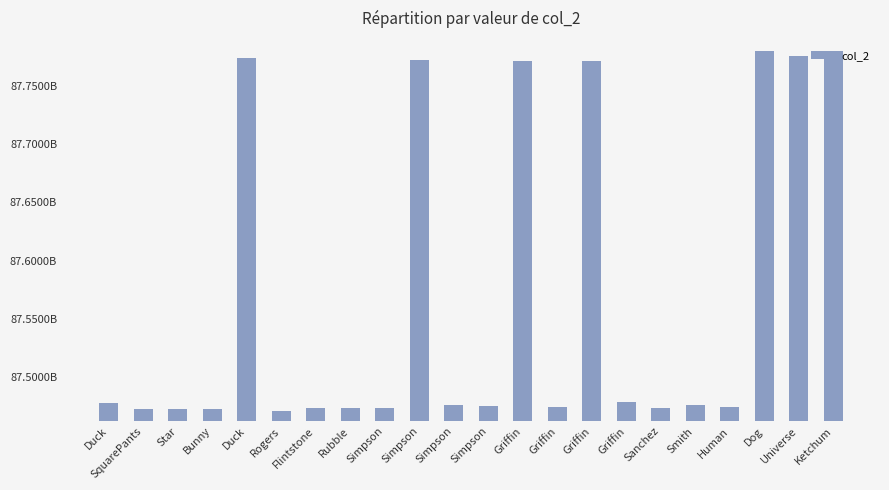

Reading left to right, transcribe all the data shown in this chart.

87477640914	87473096902	87472610520	87472917673	87773439729	87471240106	87473813865	87473483483	87473680916	87772177834	87476592811	87475808317	87771177009	87474350093	87771159369	87479175422	87473530179	87476212187	87474356745	87779576862	87775262213	87779346267